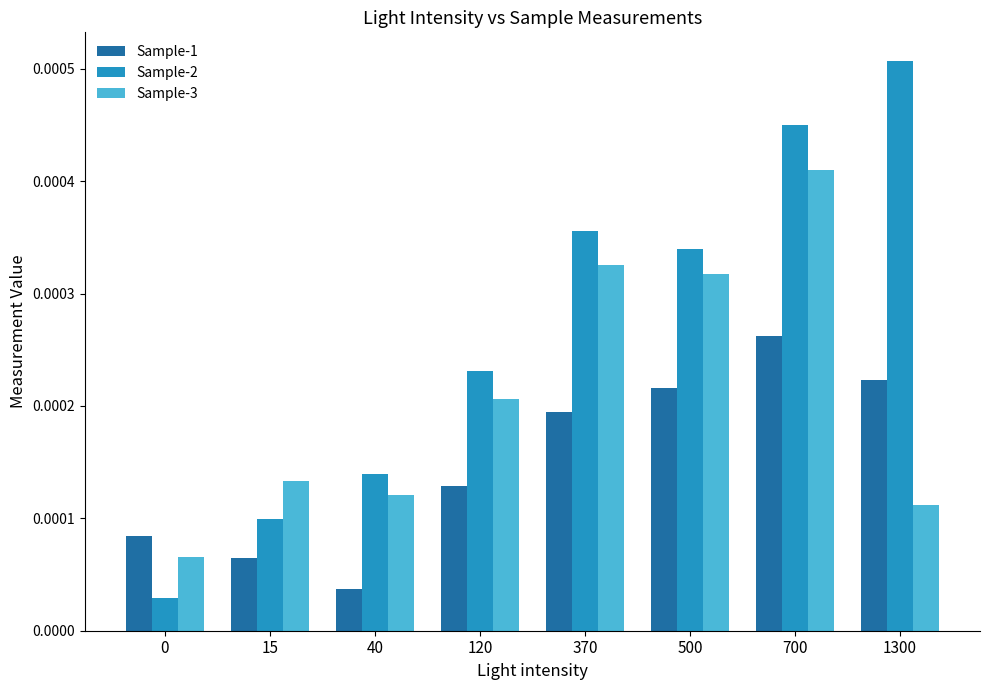

Is the value of Sample-3 at 1300 greater than the value of Sample-1 at 1300?

No